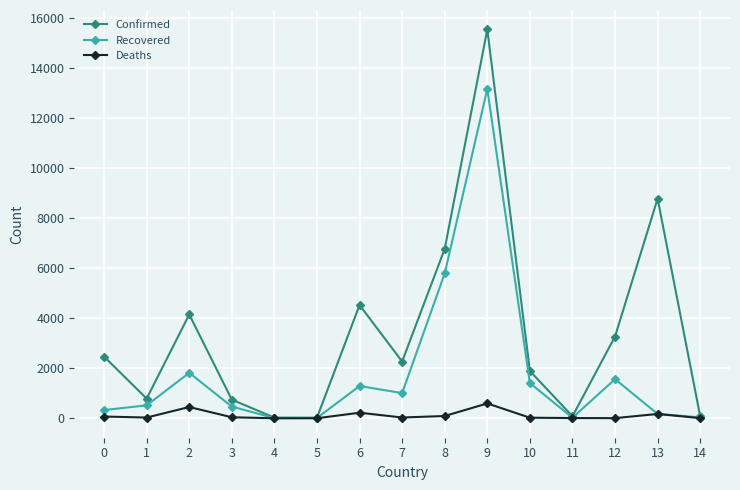

At which category is the sum across all series the highest?

9